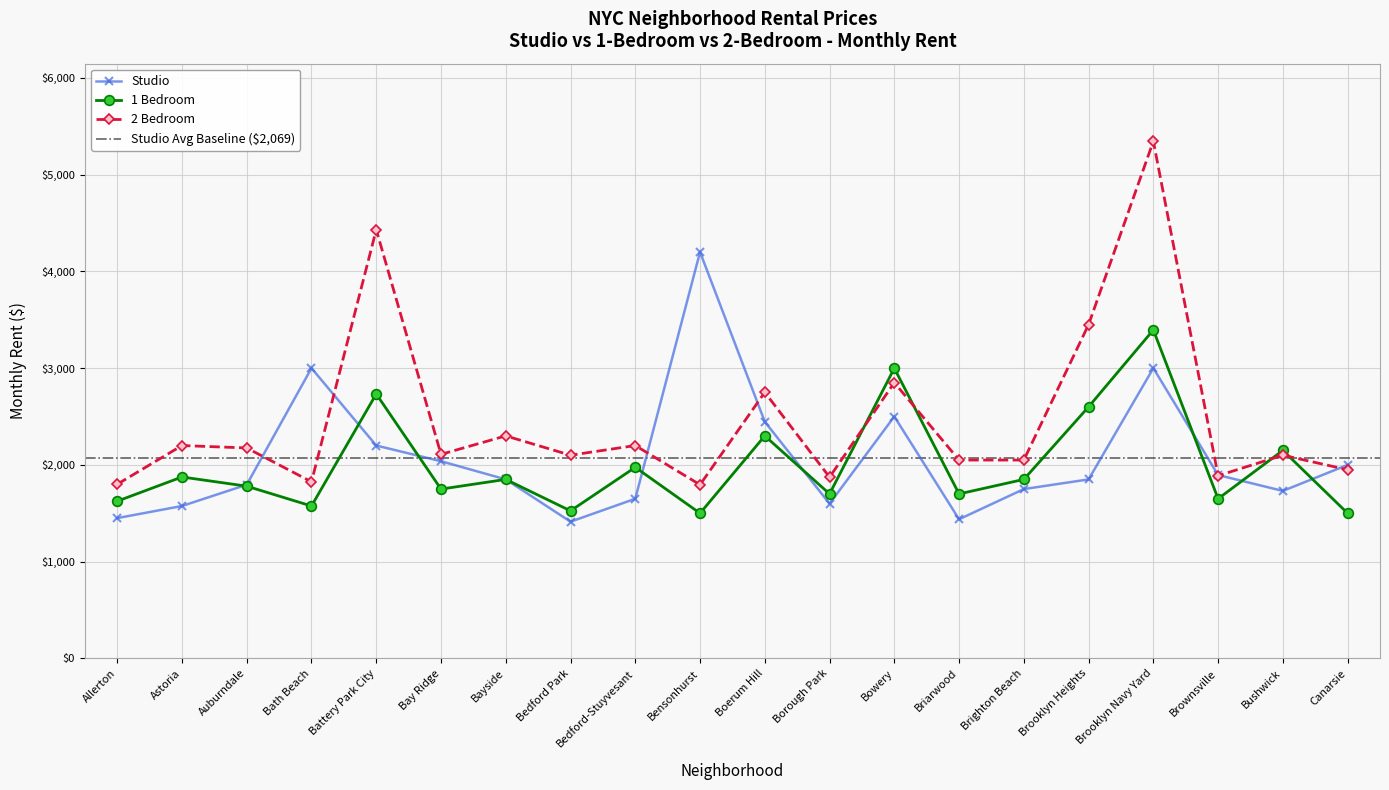

True or false: Studio and 2 Bedroom cross at least once.

True